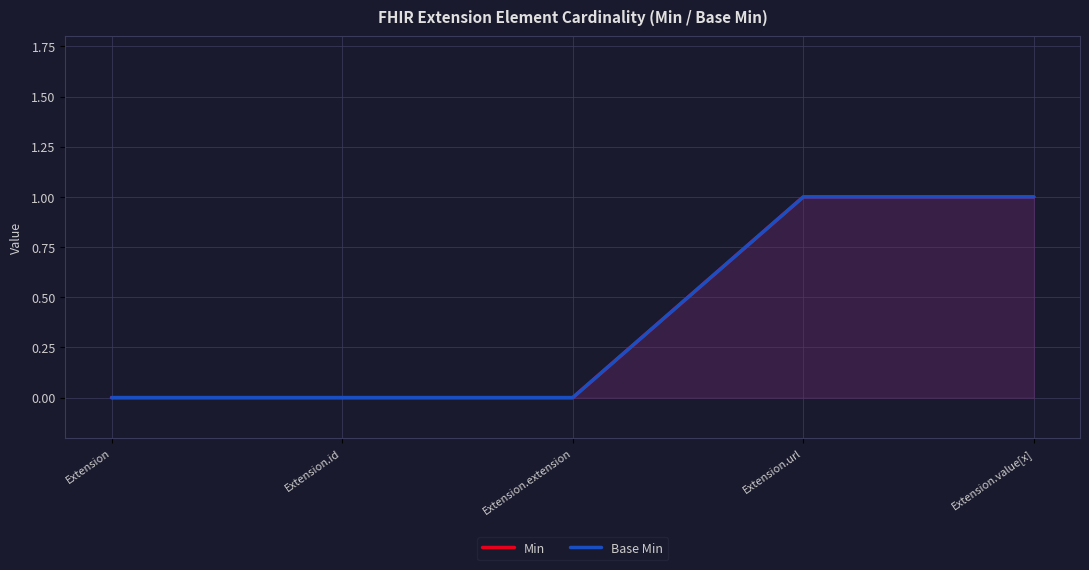

What is the total value across all series at Extension.url?

2